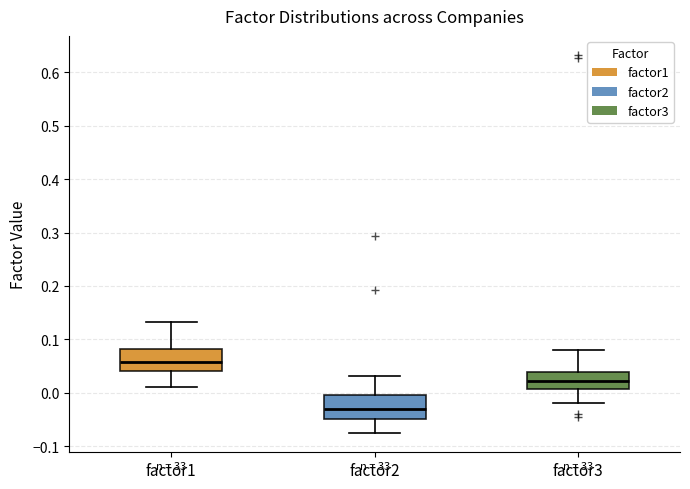

Reading left to right, read every box against the y-axis: the position of its median line, the range the box covers, and the ends of its whiskers. The values are not printed on the chart, so give them approximately, as read against the axis.

factor1: median 0.06, box 0.04 to 0.08, whiskers 0.01 to 0.13
factor2: median -0.03, box -0.05 to 0.00, whiskers -0.08 to 0.03
factor3: median 0.02, box 0.01 to 0.04, whiskers -0.02 to 0.08